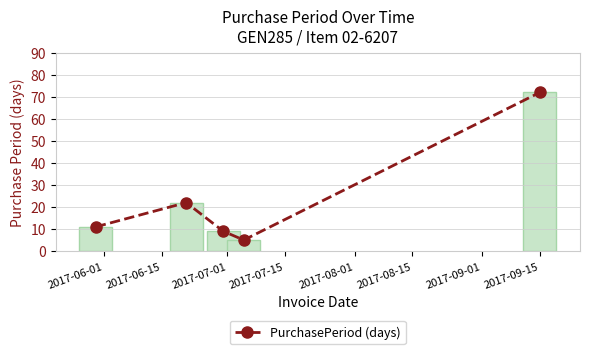

What is the value of the 2nd bar from the left?

22